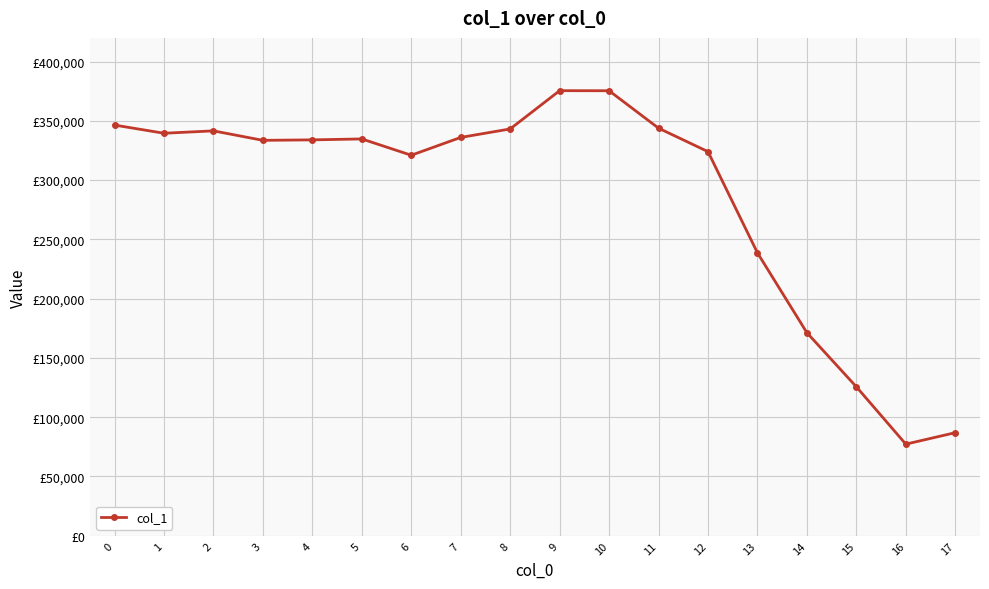

How many lines are shown in the chart?

1